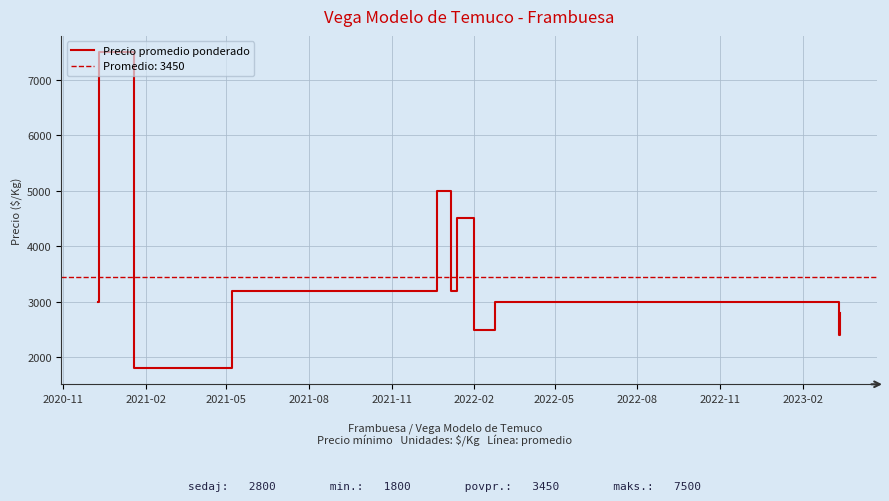

What is the minimum value for Precio promedio ponderado?

1800